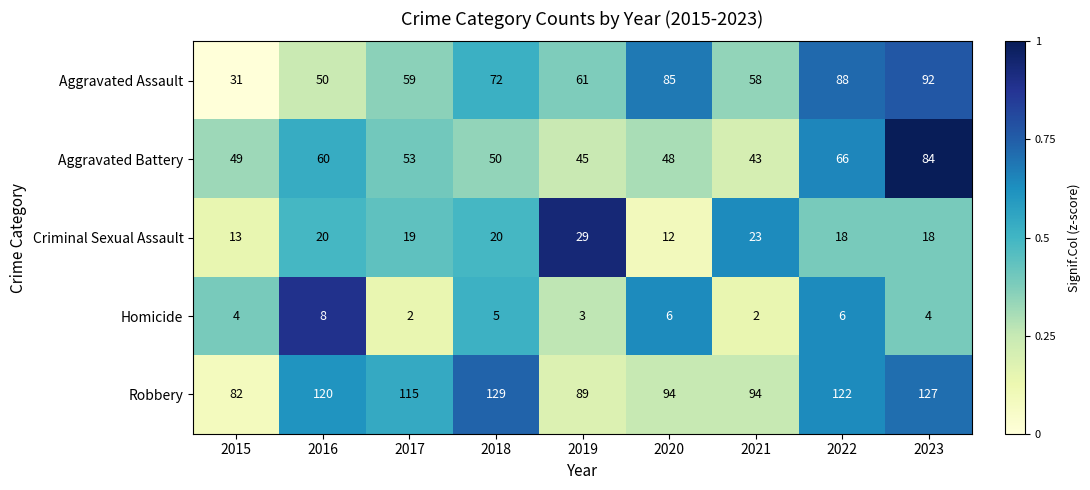

What is the approximate value of Aggravated Assault at 2015, to the nearest 10?

30